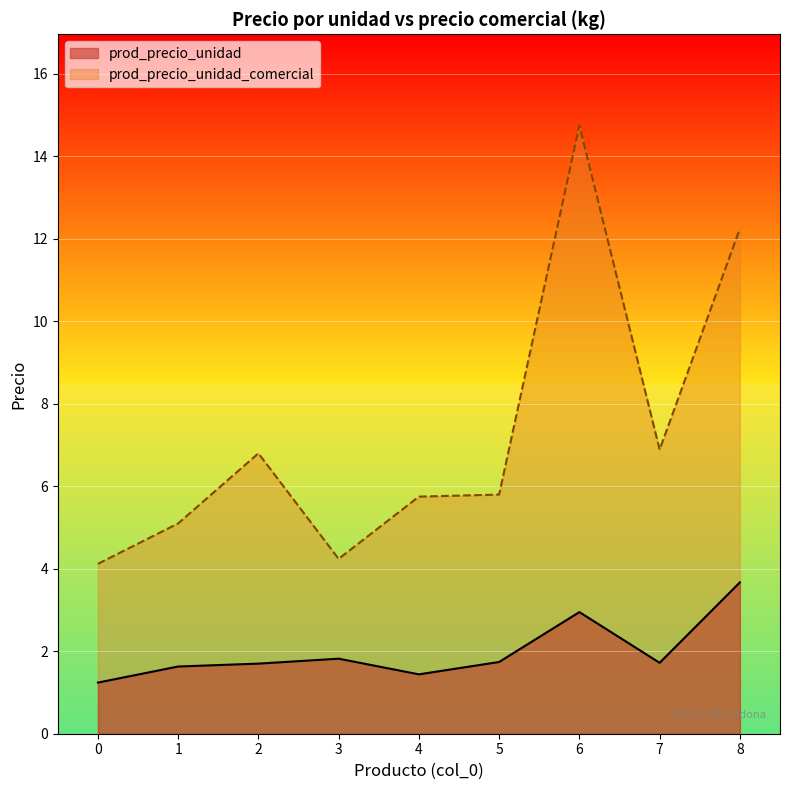

At which category does prod_precio_unidad_comercial reach its first local valley?

3